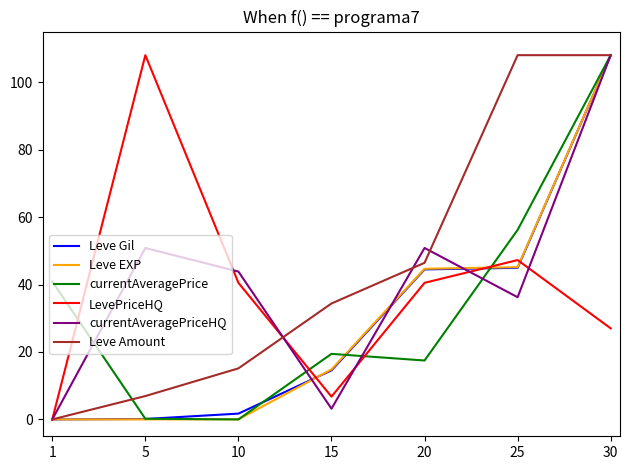

At how many categories does at least one series exceed 27?

7